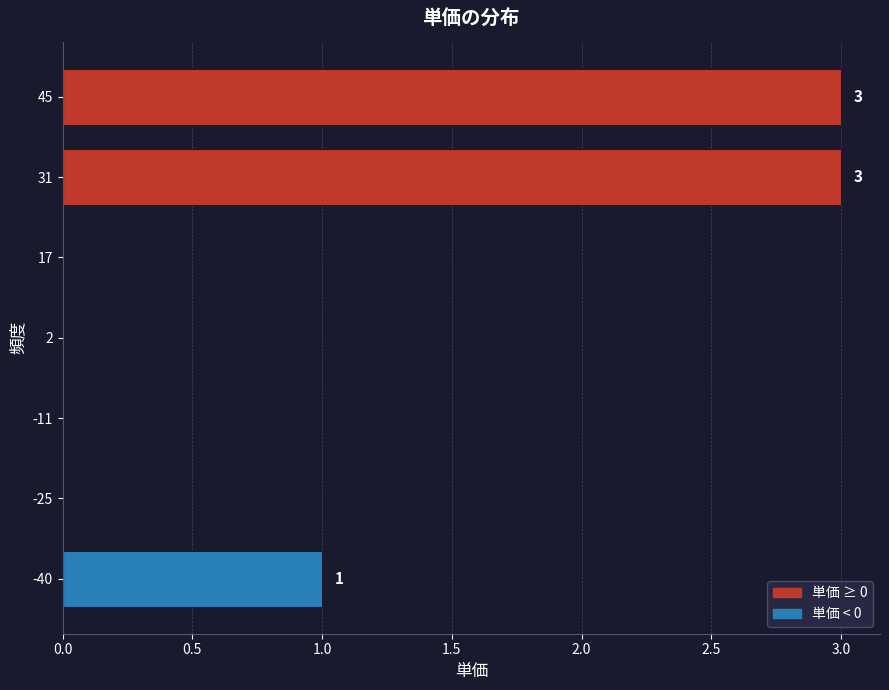

Reading bottom to top, what are all the values shown in this chart?

-40=1	-25=0	-11=0	2=0	17=0	31=3	45=3